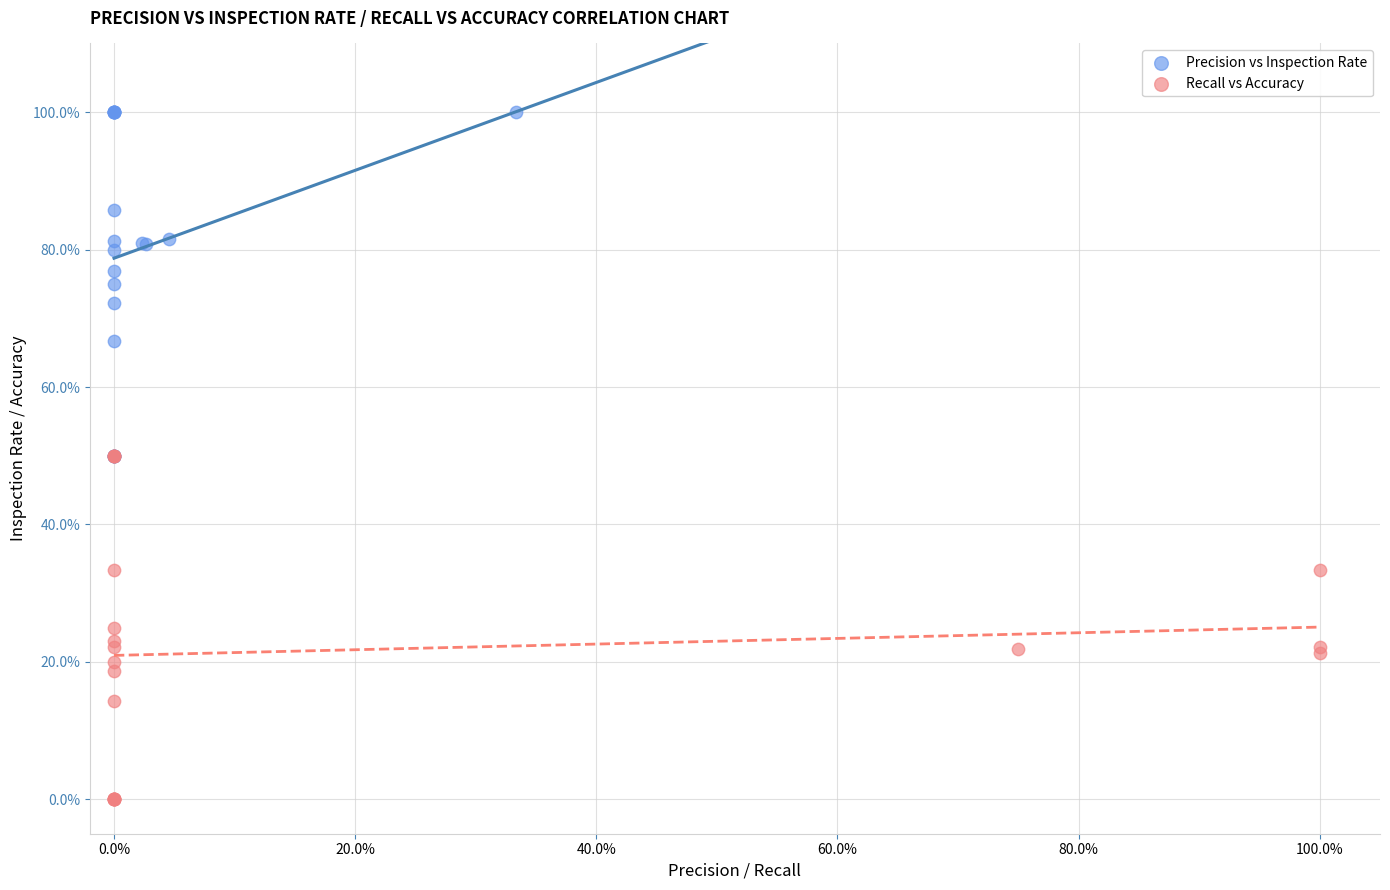

Which series contains the lowest Y value?

Recall vs Accuracy